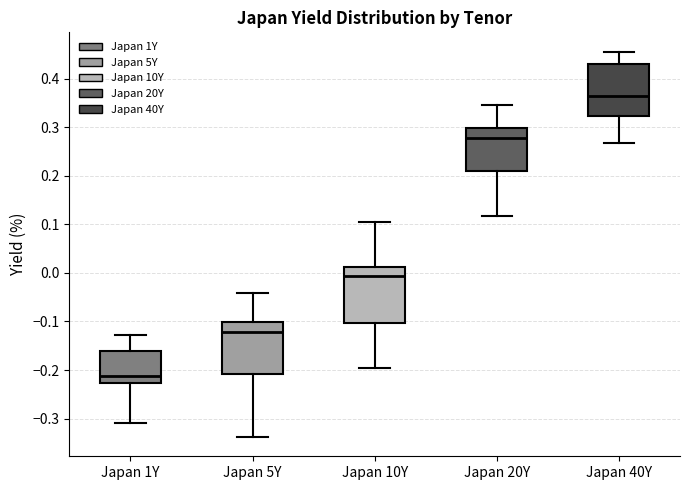

Which box's median line is the highest?

Japan 40Y